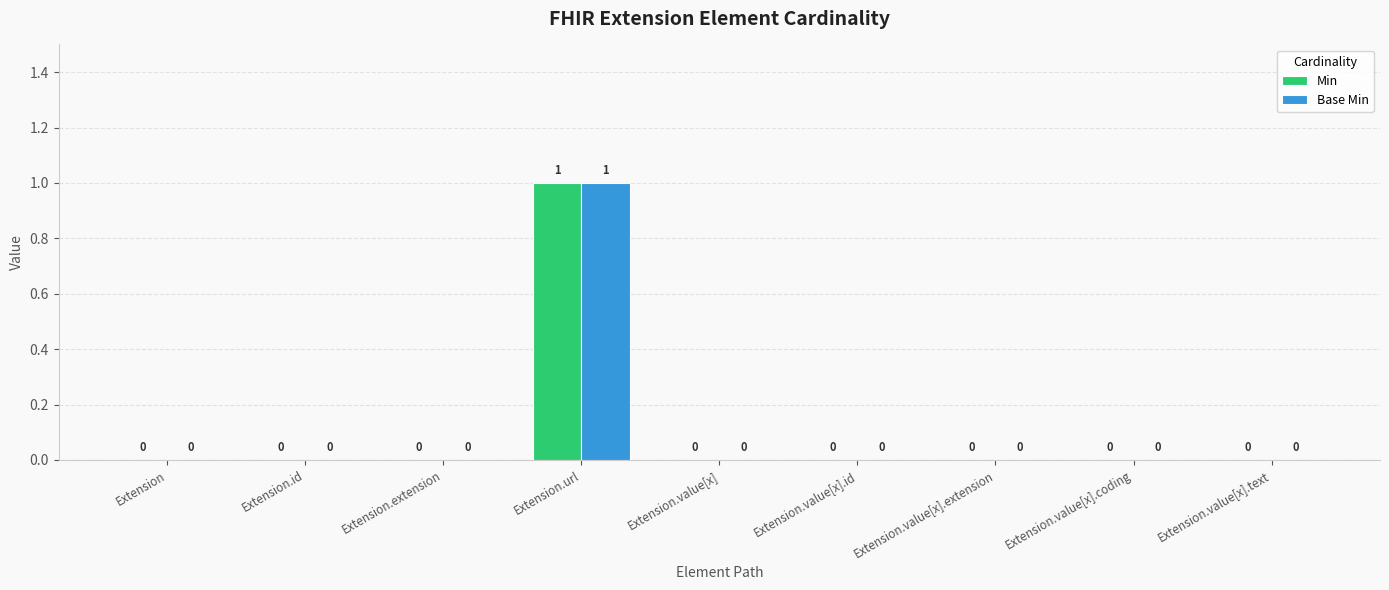

How many positive values does the Base Min series have?

1